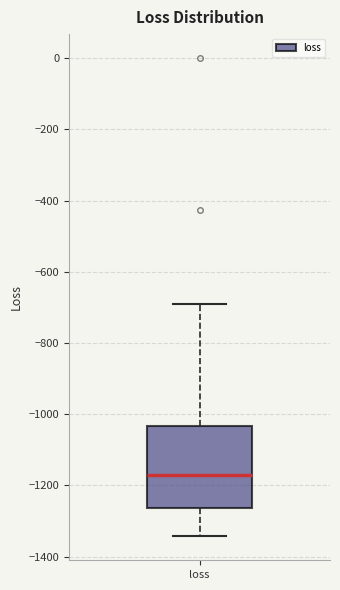

Where does the upper whisker of the box for loss end on the y-axis? The values are not printed on the chart, so give them approximately, as read against the axis.

-700